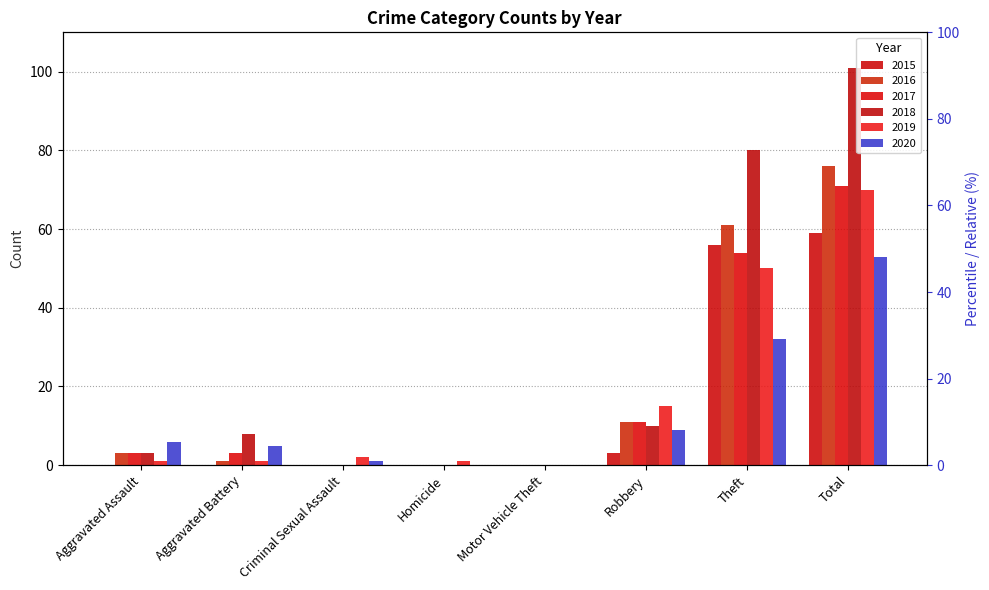

Between Aggravated Assault and Homicide, which series saw the biggest shift?

2020